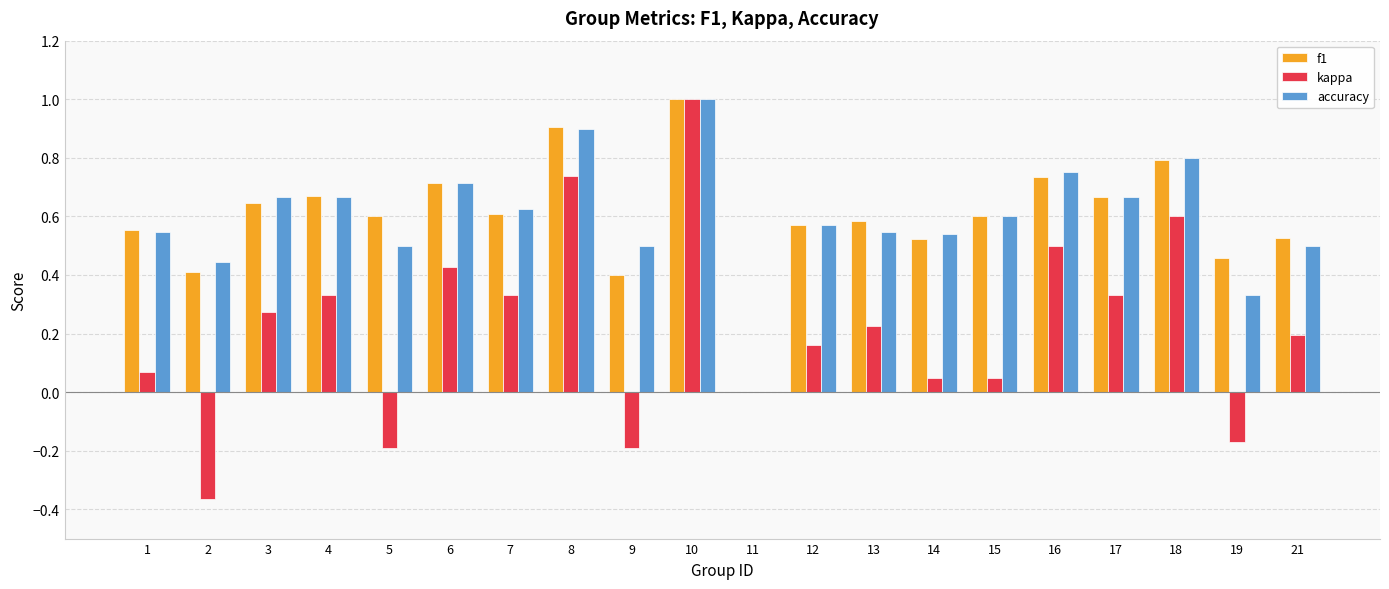

What are all the series names shown in the legend?

f1, kappa, accuracy